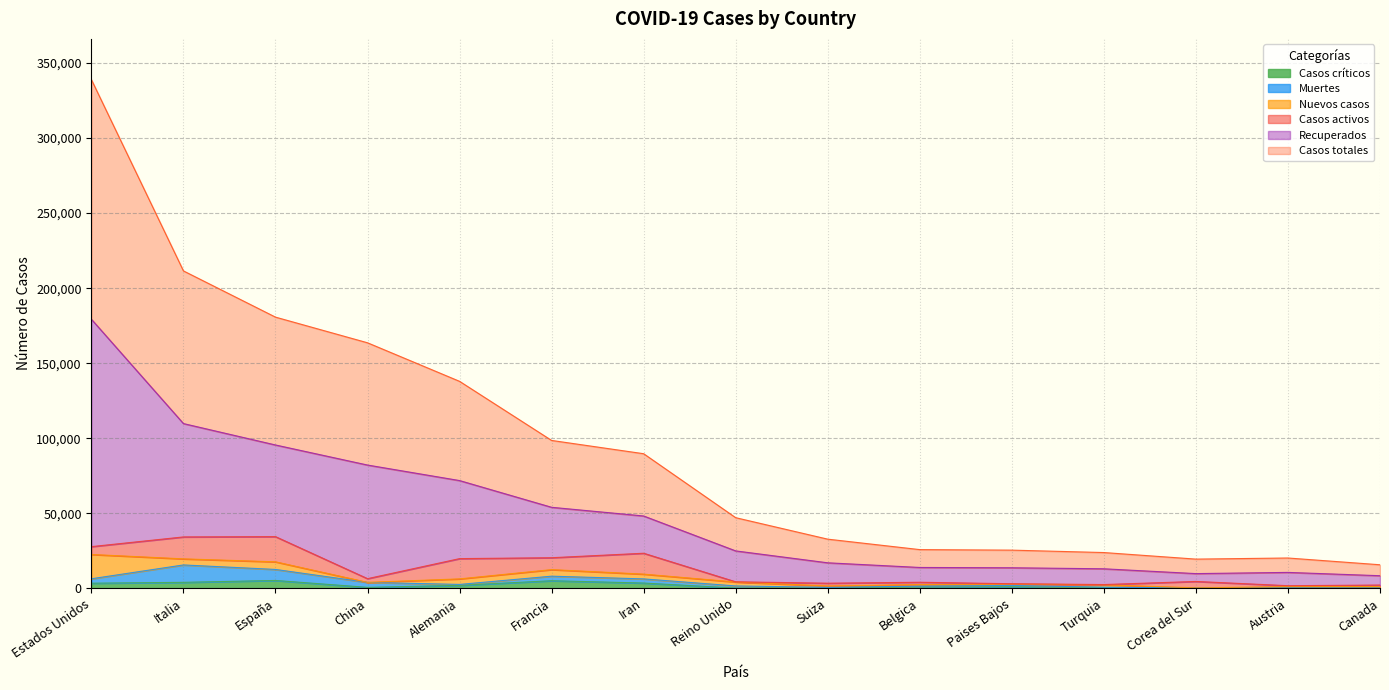

At which category is the sum across all series the highest?

Estados Unidos